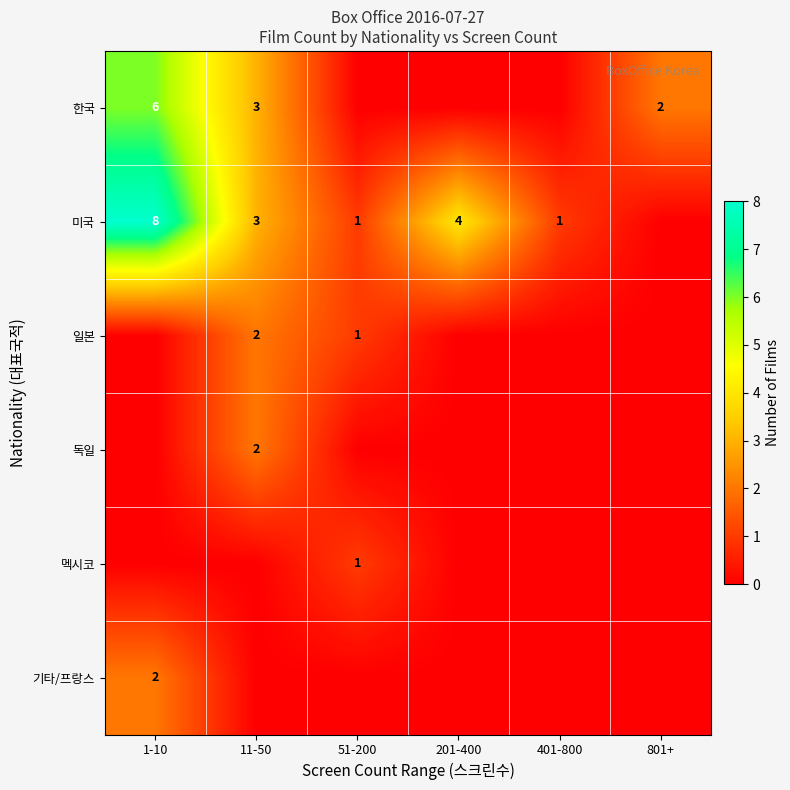

At which category does the chart reach its peak across all series?

1-10